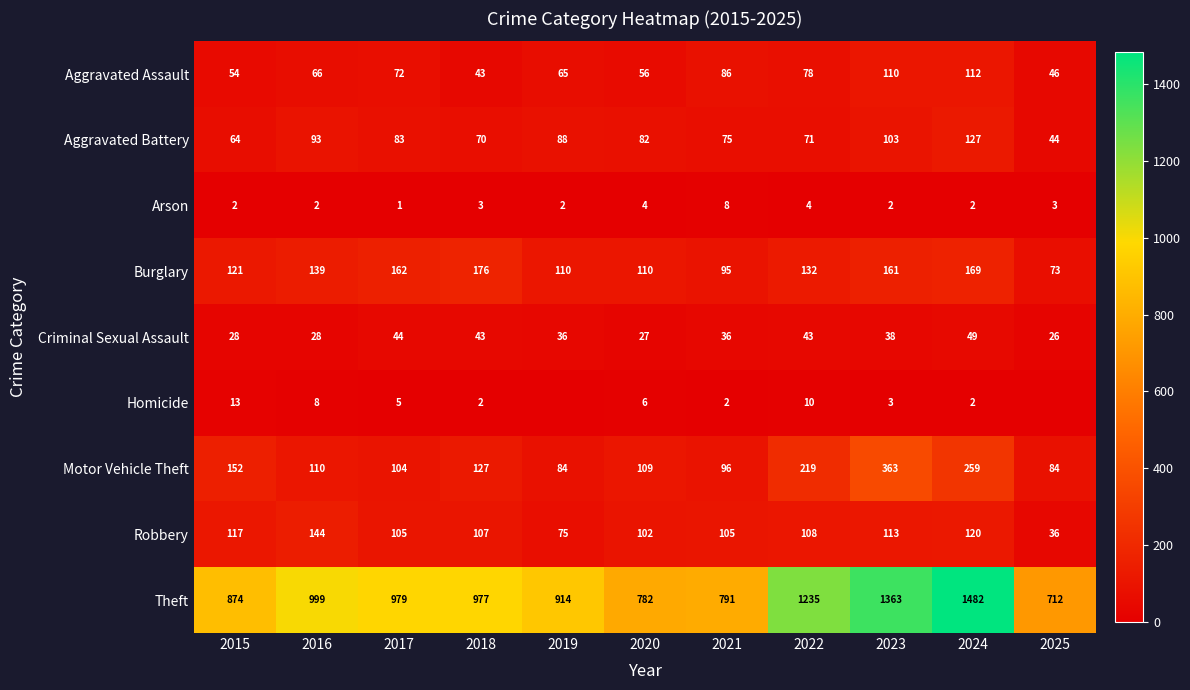

What is the difference between the second highest and minimum values in the Aggravated Assault series?

67